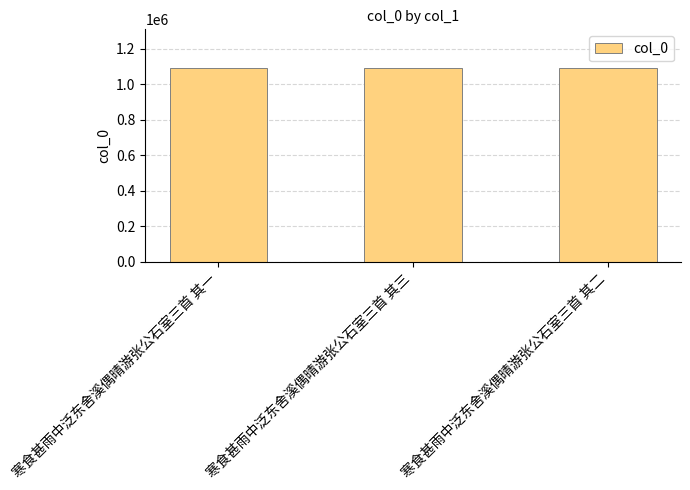

Is it true that the value at 寒食甚雨中泛东舍溪偶晴游张公石室三首 其三 is 1090950?

True